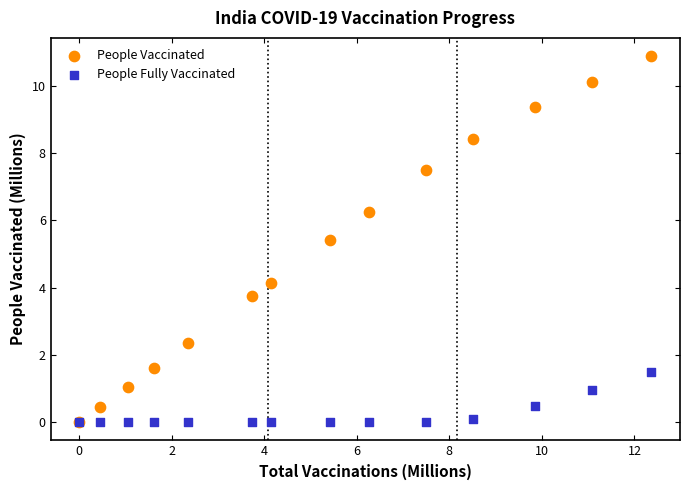

In the People Vaccinated series, what Y value is closest to 5?

5.4